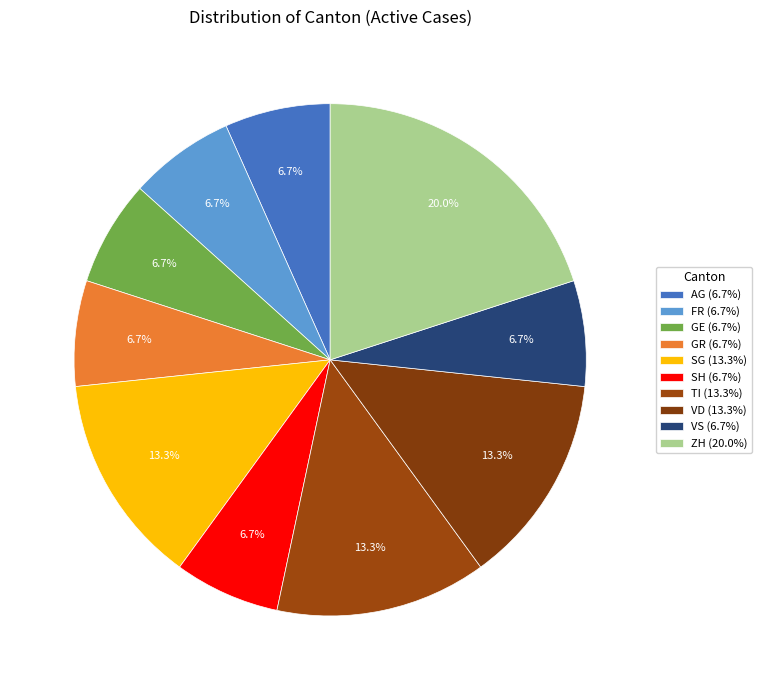

Count the number of slices in the pie.

10